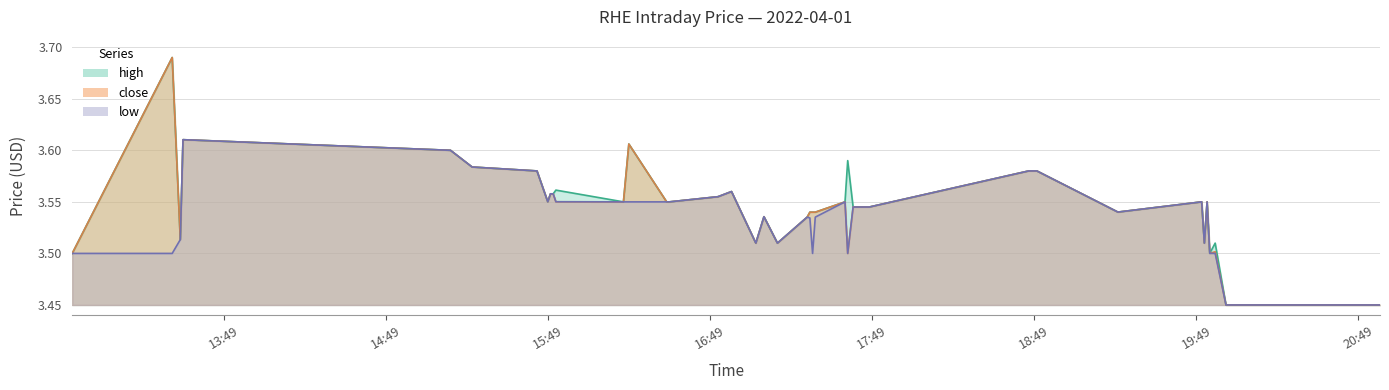

At 2022-04-01 19:56:00, list the series in order from smallest to largest.

low, close, high